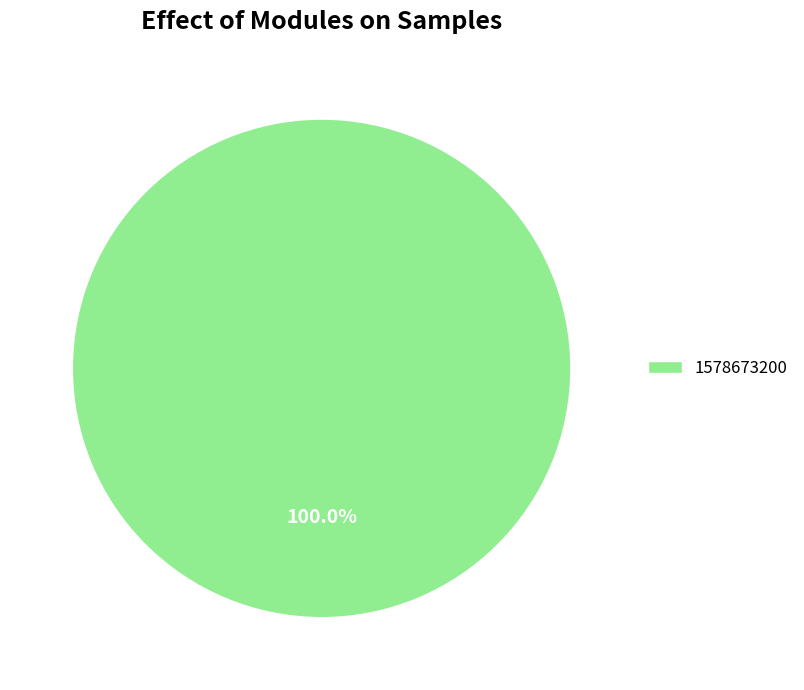

What is the majority slice?

1578673200